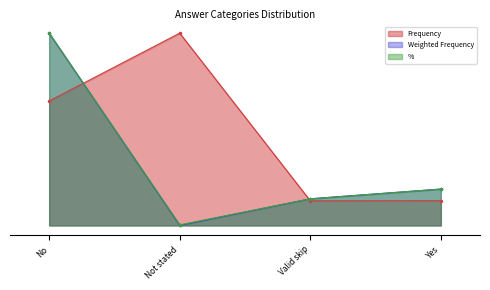

Between which two adjacent categories do Frequency and % first intersect?

No and Not stated